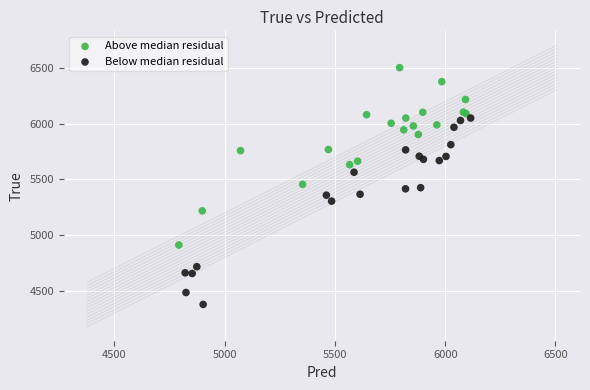

Which series has the largest Y range (max minus min)?

Below median residual